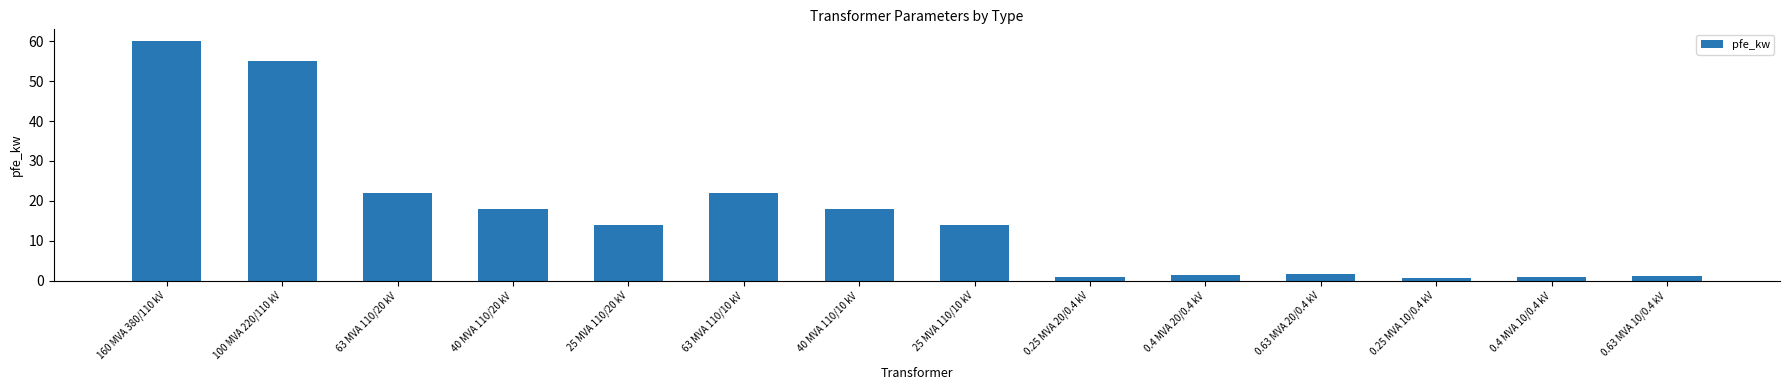

What is the label of the 9th bar from the left?

0.25 MVA 20/0.4 kV